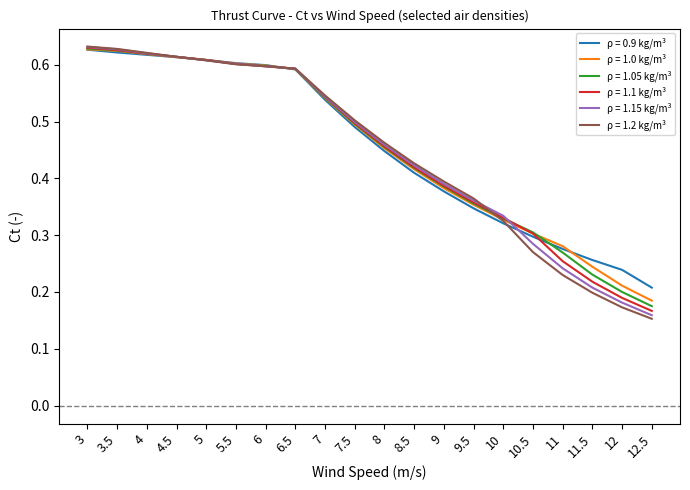

What is the total value across all series at 10.5?

1.8